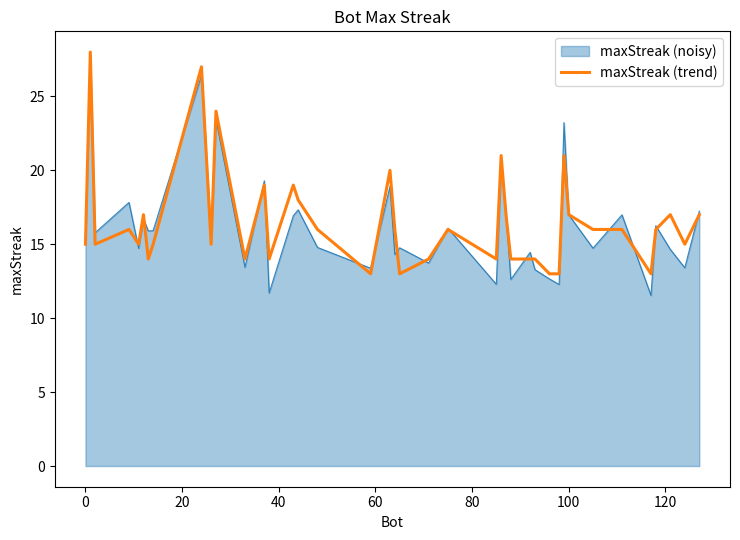

How many categories are shown in the chart?

40